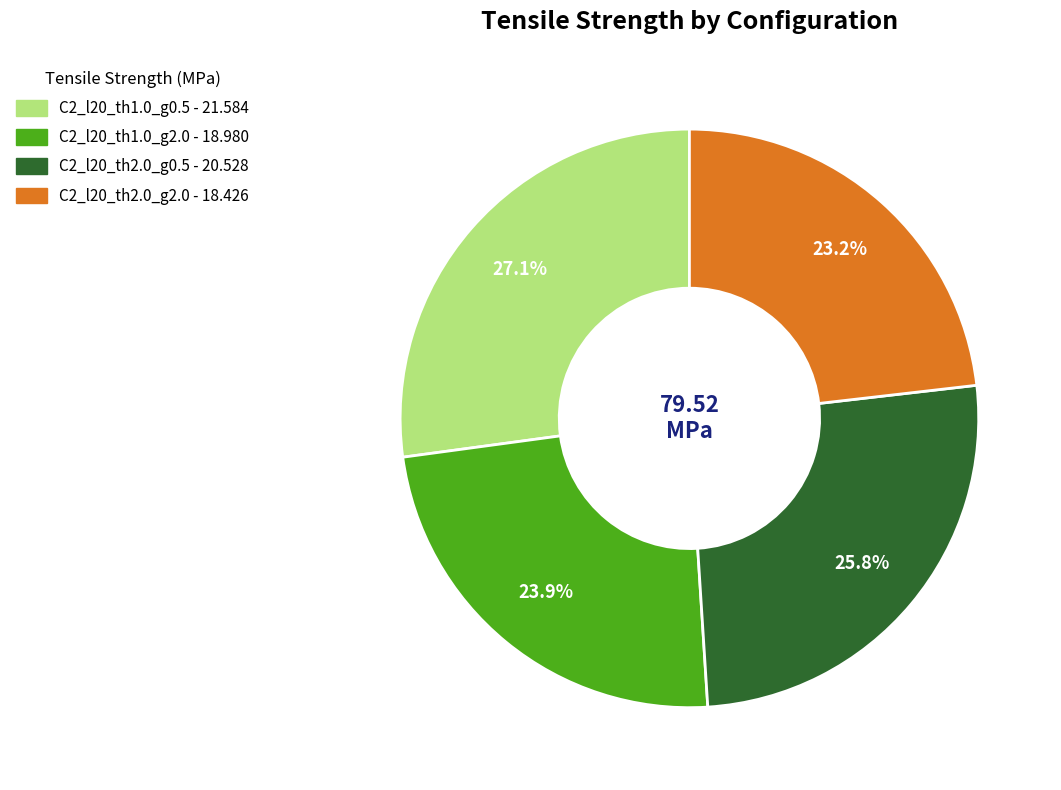

What percentage is the C2_l20_th1.0_g0.5 slice, to the nearest percent?

27%